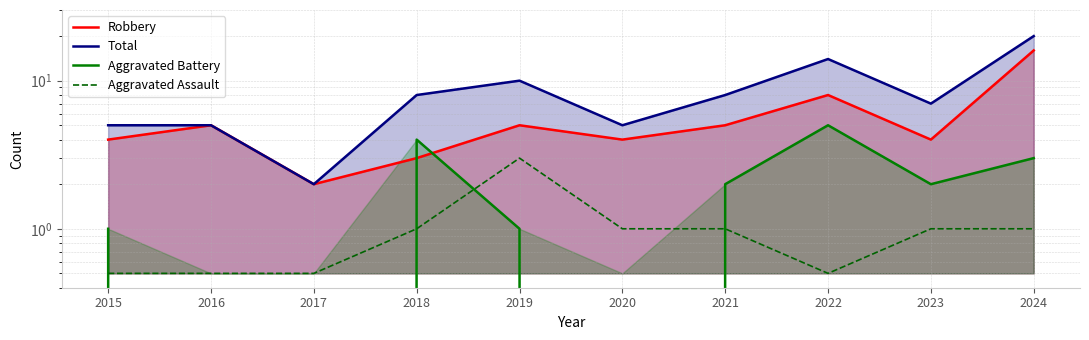

How many data points in Robbery are less than 5?

5